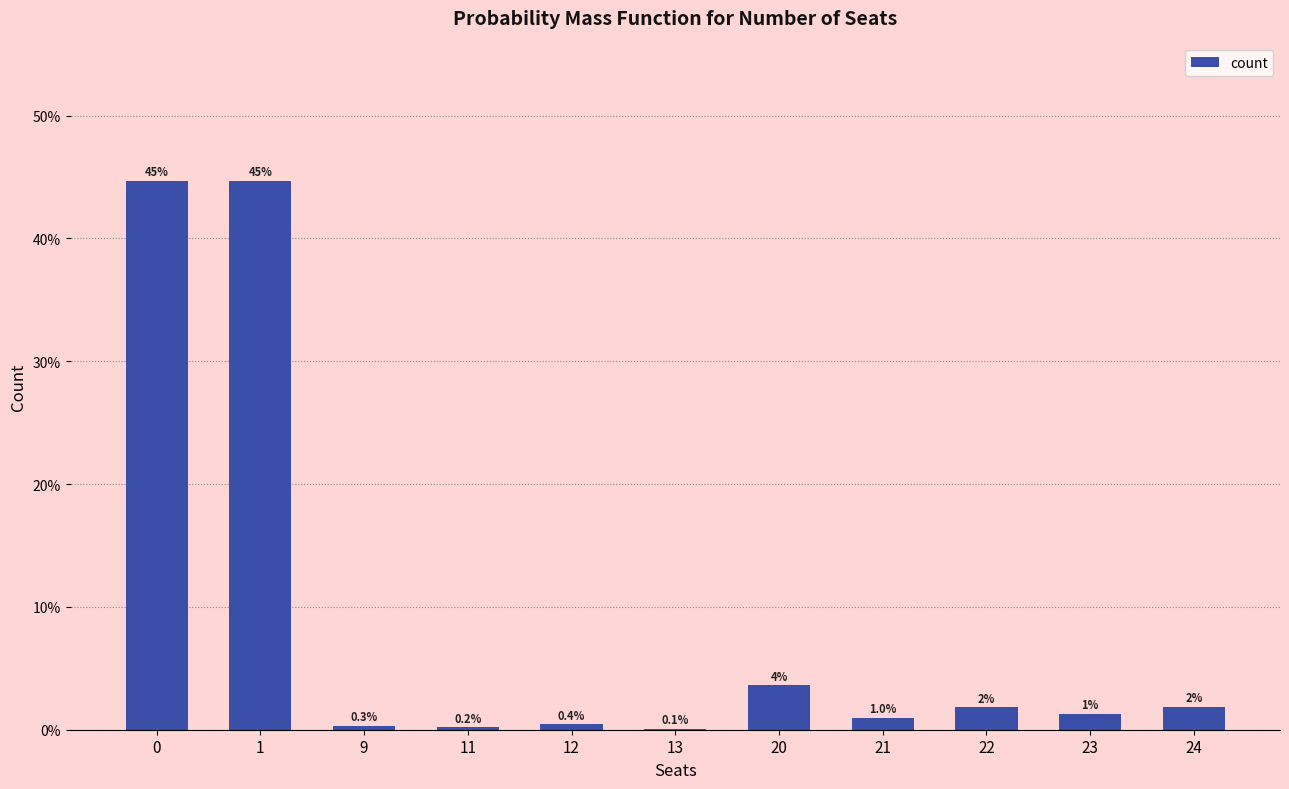

How many categories are shown in the chart?

11